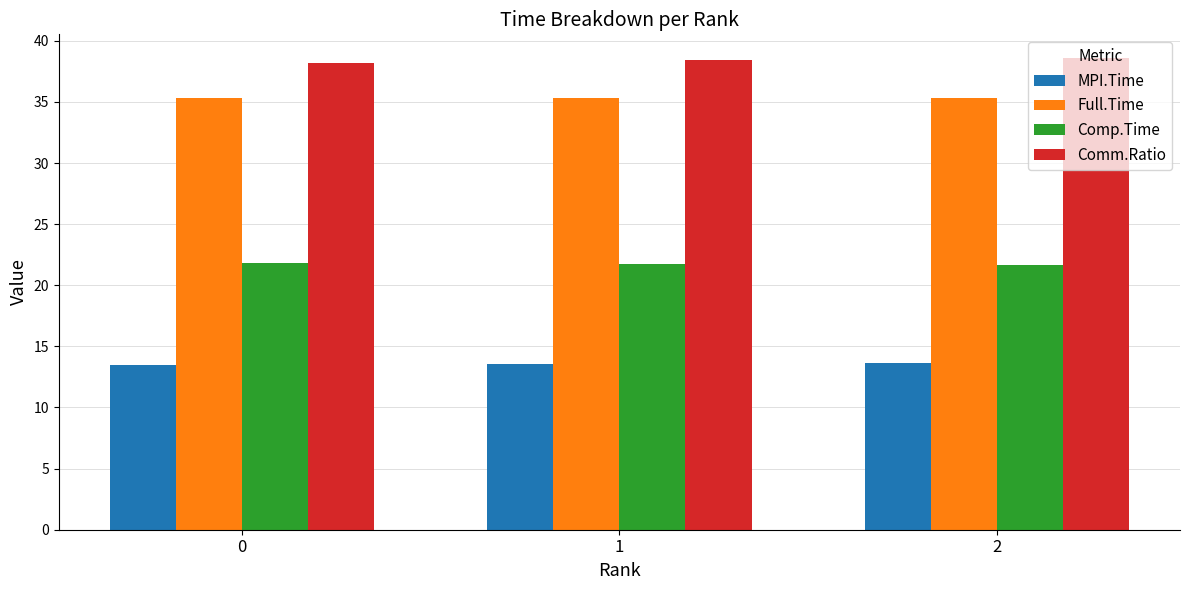

What is the maximum value for Comm.Ratio?

38.6